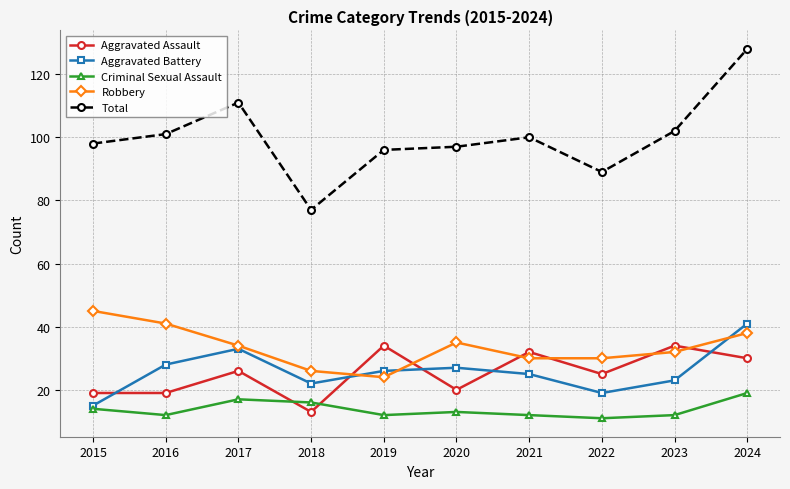

The Aggravated Assault series shows 19 at 2015. True or false?

True